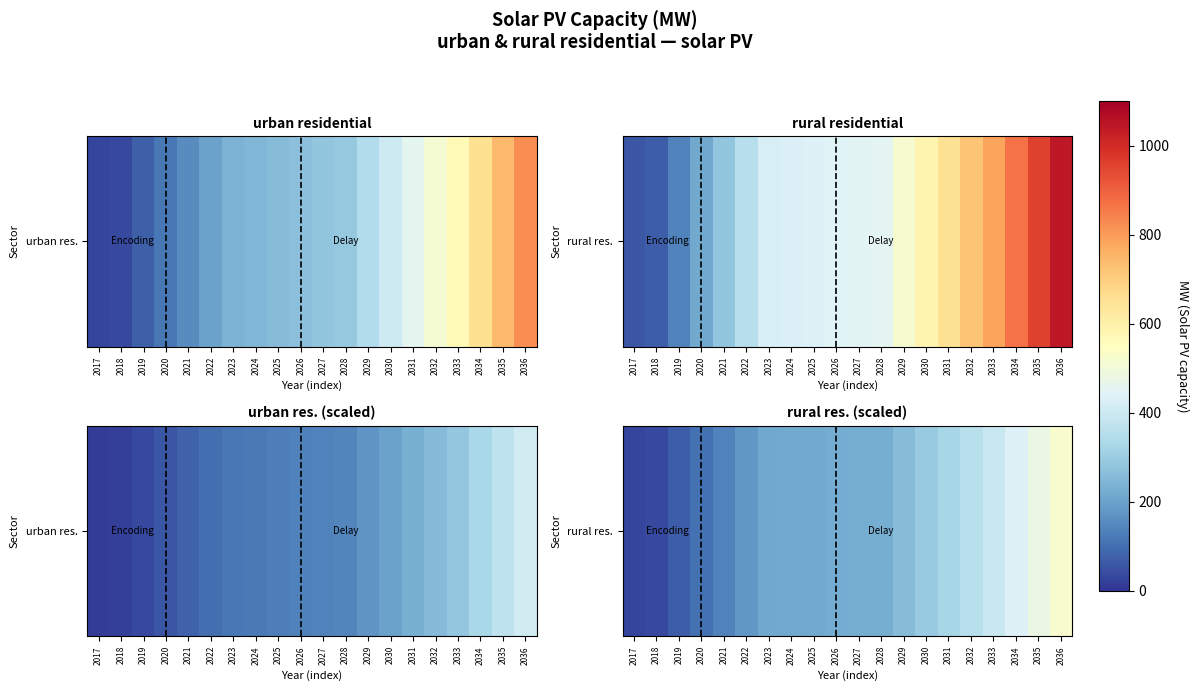

Is it true that the value at 2020 is 52.3?

False